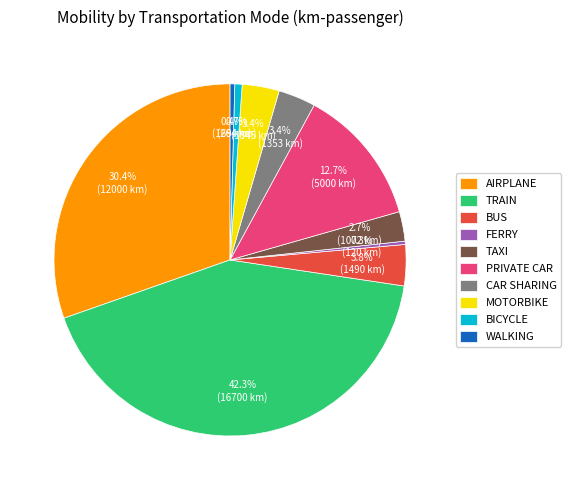

Is there any slice that represents more than half of the pie?

No